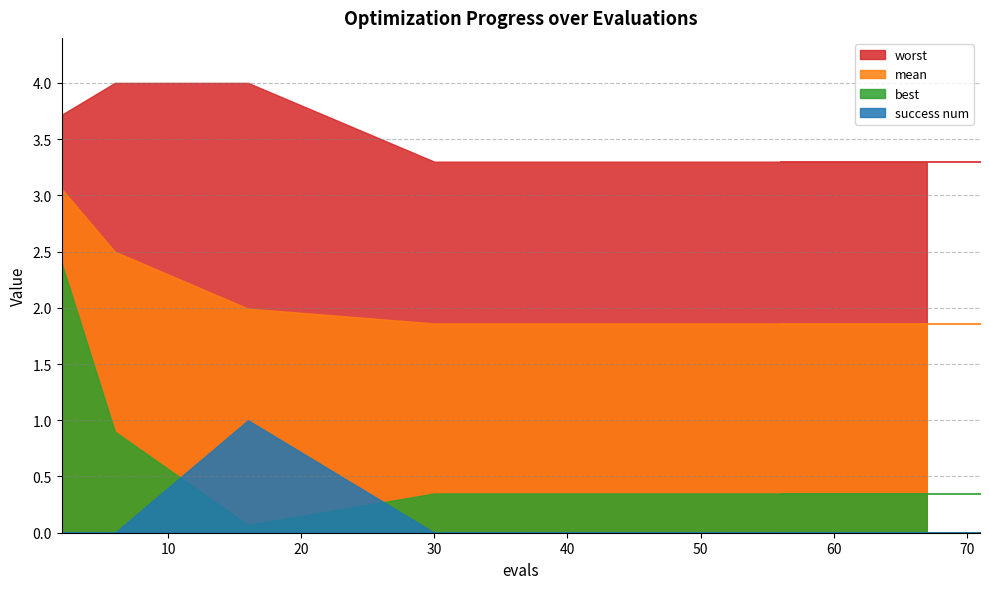

Between 6 and 50, which series saw the biggest shift?

worst